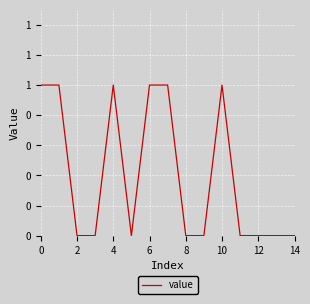

Is this an area chart (filled region under the line)?

No